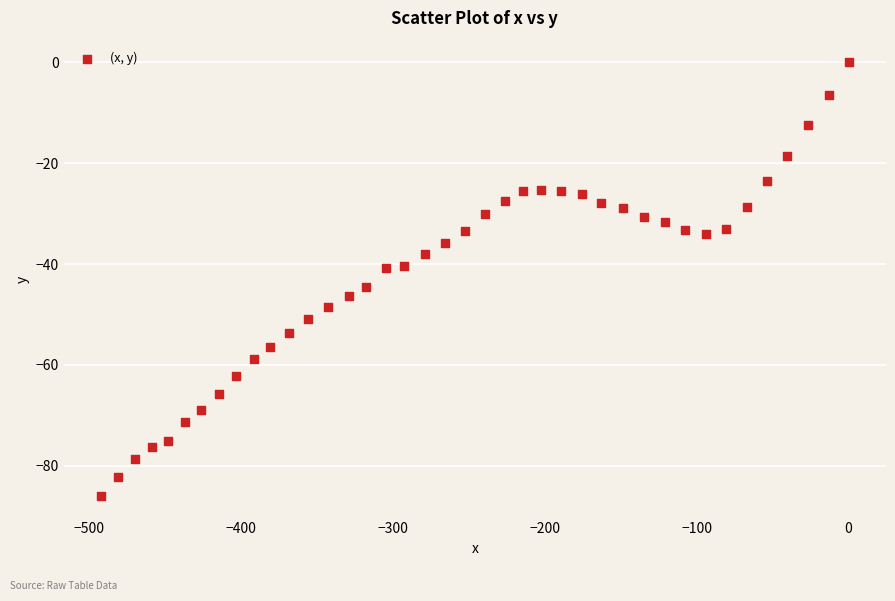

What is the range of Y values (max minus min)?

86.0